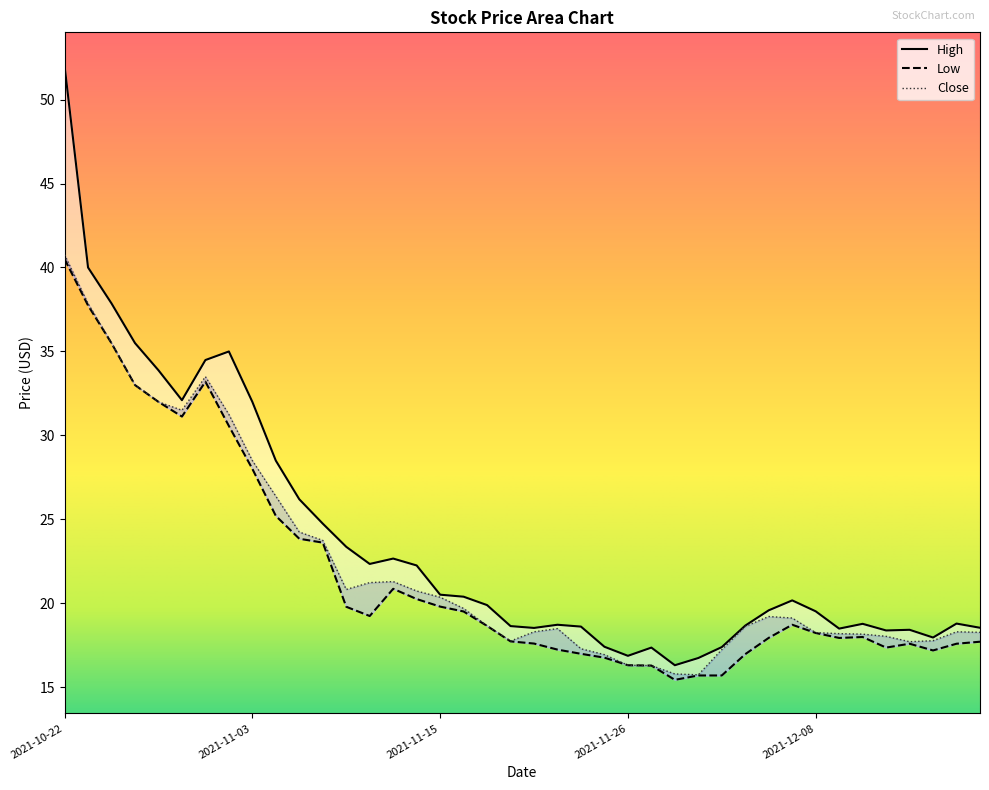

Rank the series by their maximum value, from lowest to highest.

Low, Close, High